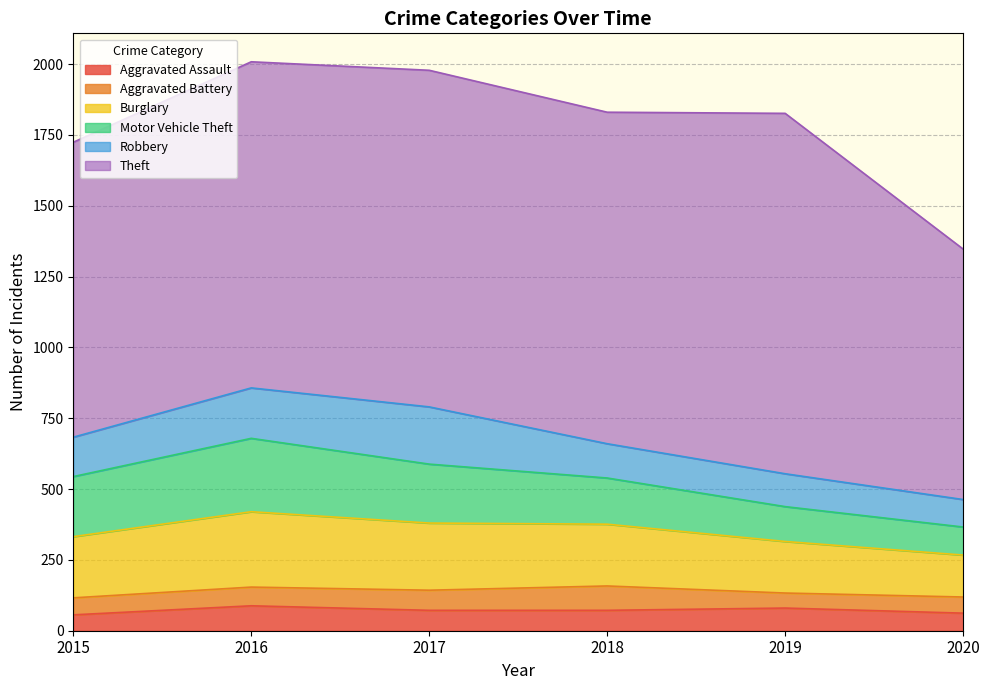

How many interior local valleys does the Theft series have?

1